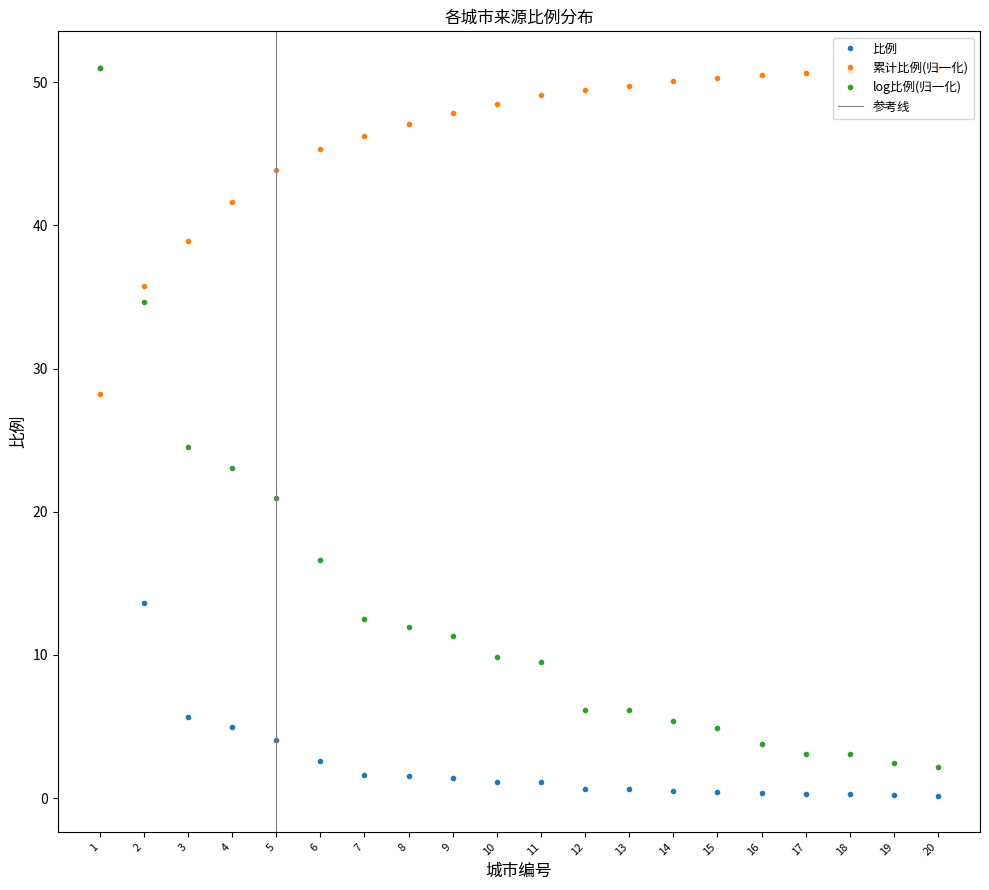

What is the minimum value shown in the chart?

0.2